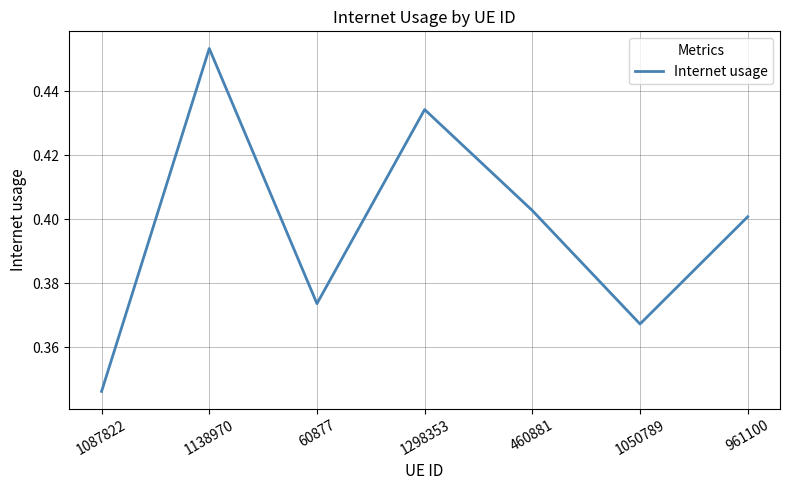

At which label is the value closest to 0?

1087822